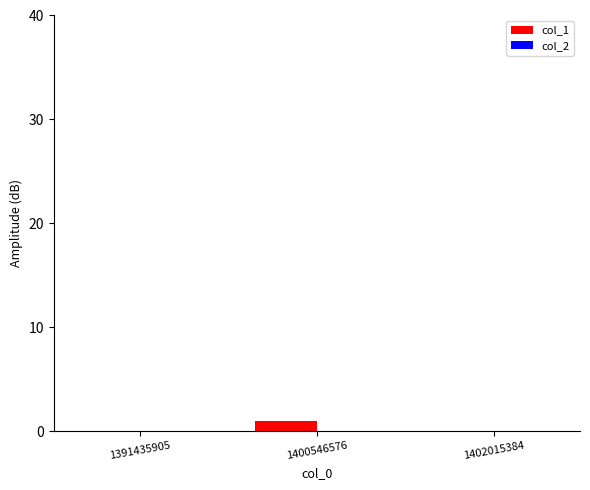

Which has a higher value, 1400546576 or 1391435905?

1400546576